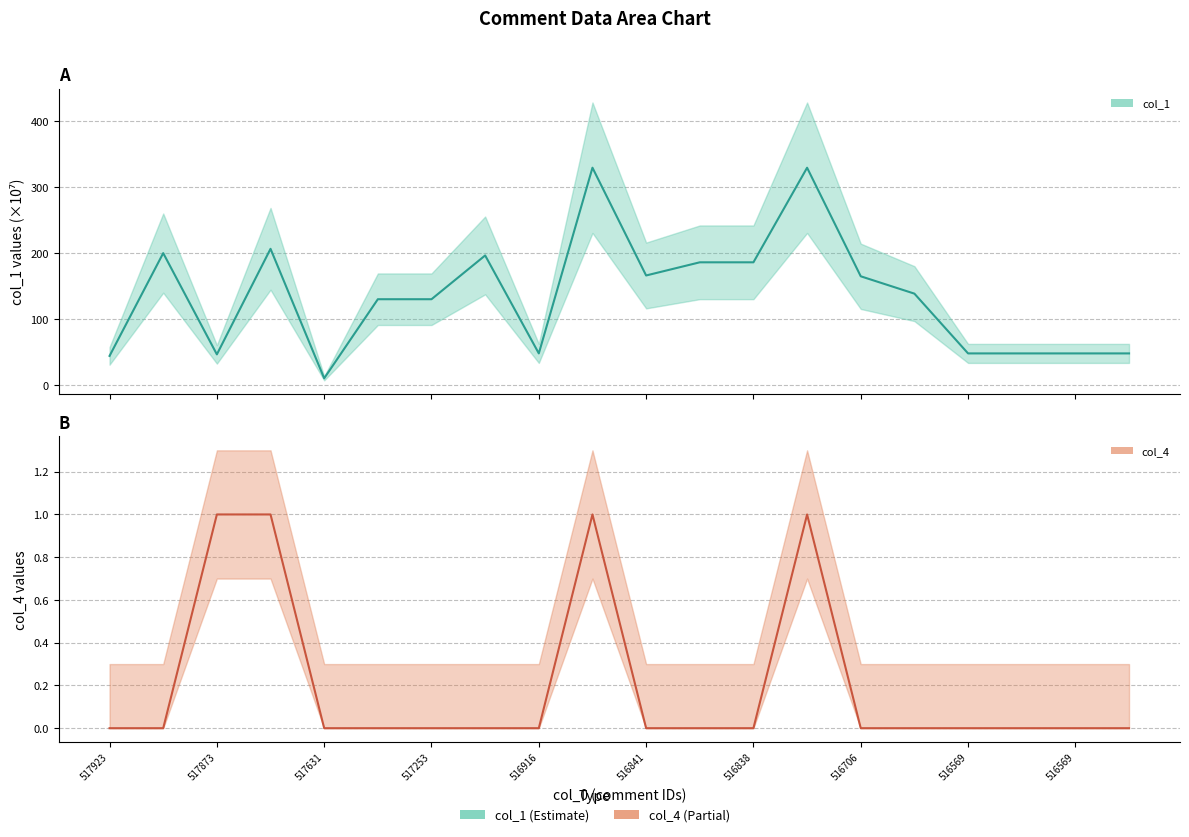

True or false: col_4 and col_1 cross at least once.

False